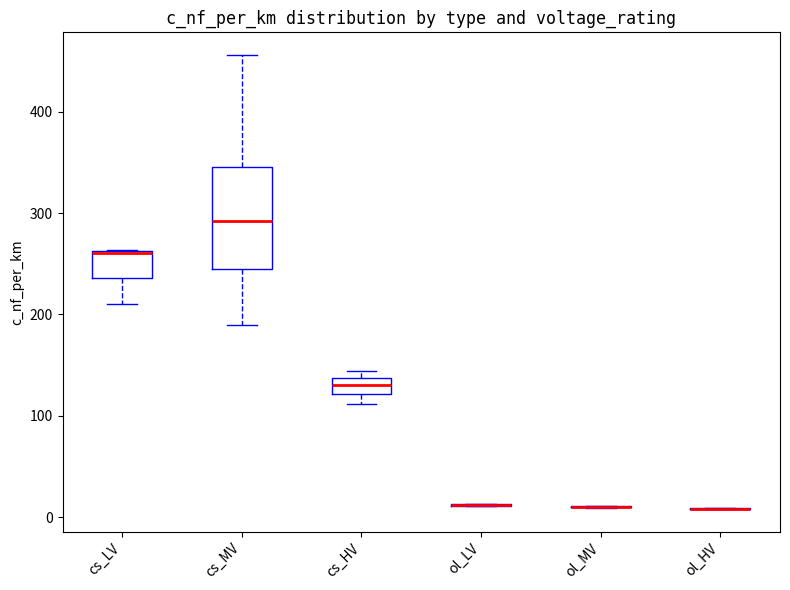

Where is the lower edge of the box for cs_LV on the y-axis? The values are not printed on the chart, so give them approximately, as read against the axis.

240